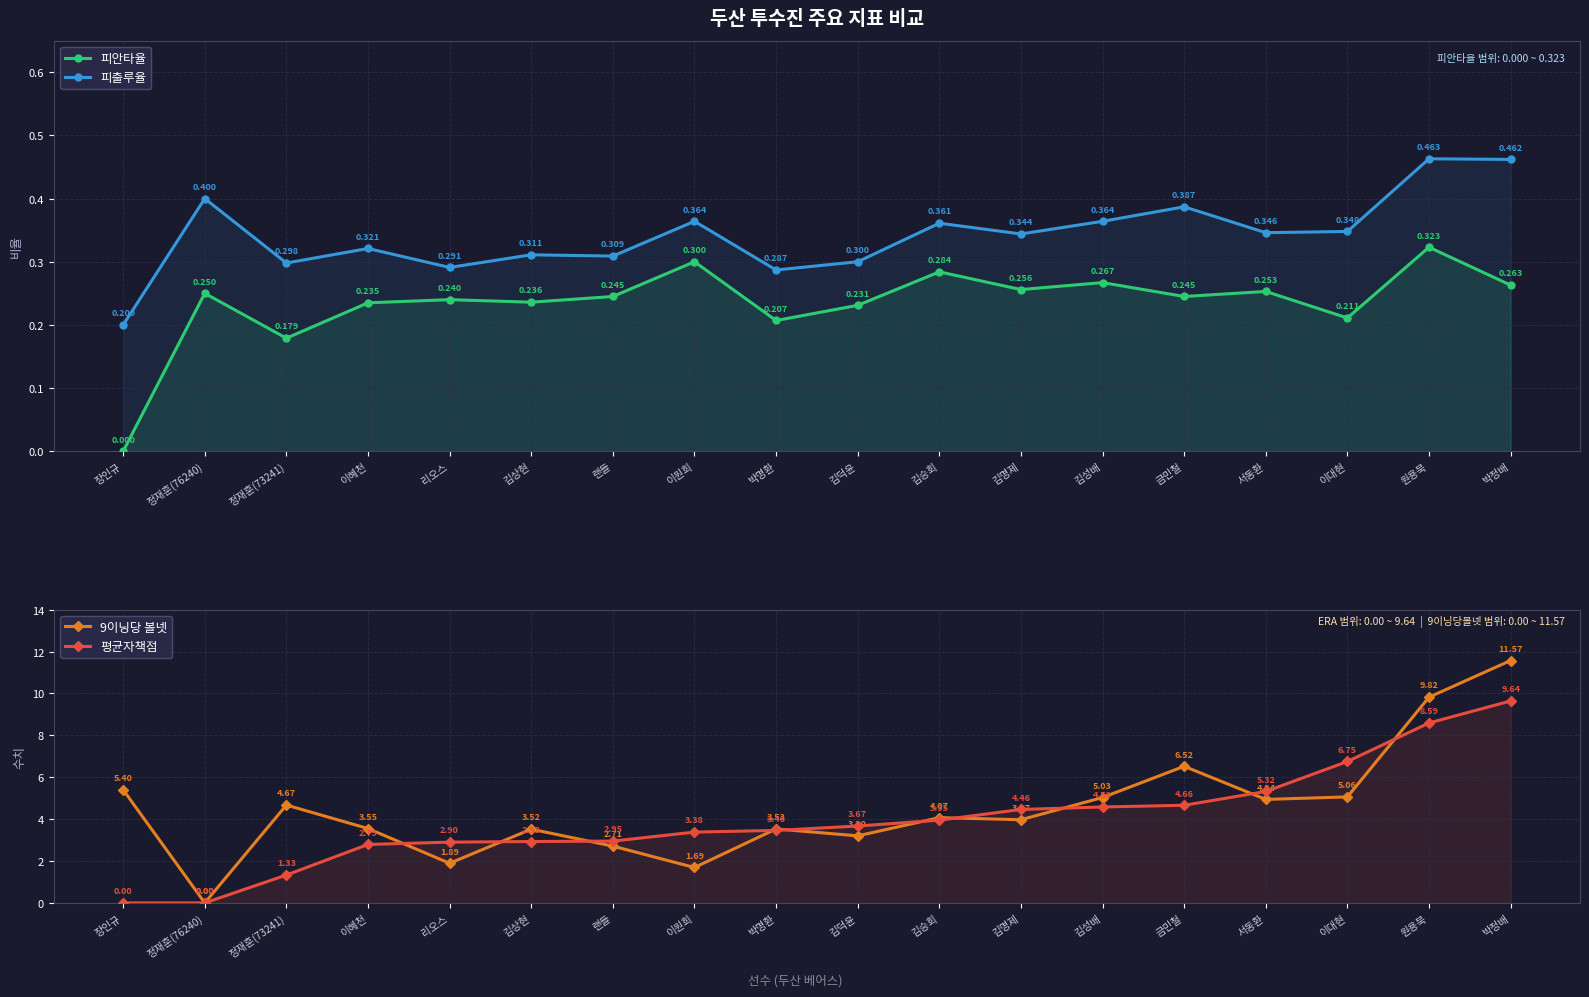

List the series in order of their peak value, lowest first.

피안타율, 피출루율, 평균자책점, 9이닝당 볼넷